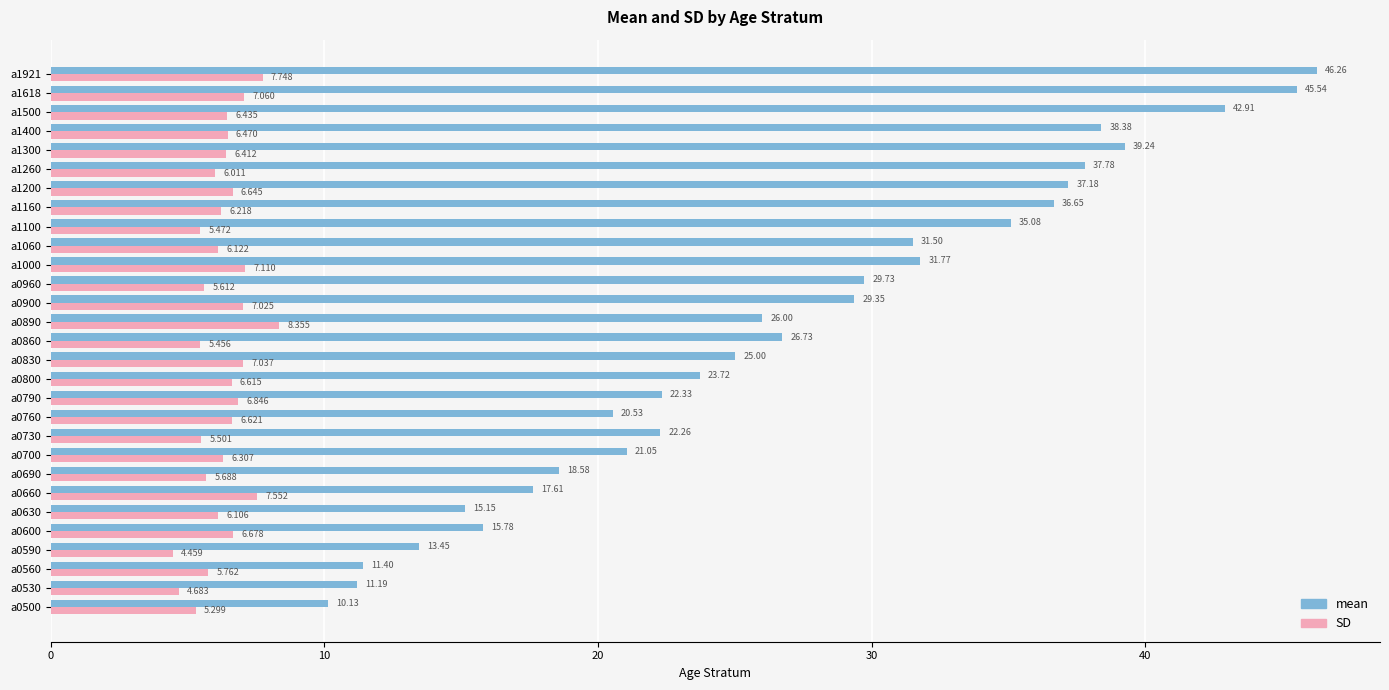

Is the value of SD at a0830 greater than the value of mean at a0760?

No